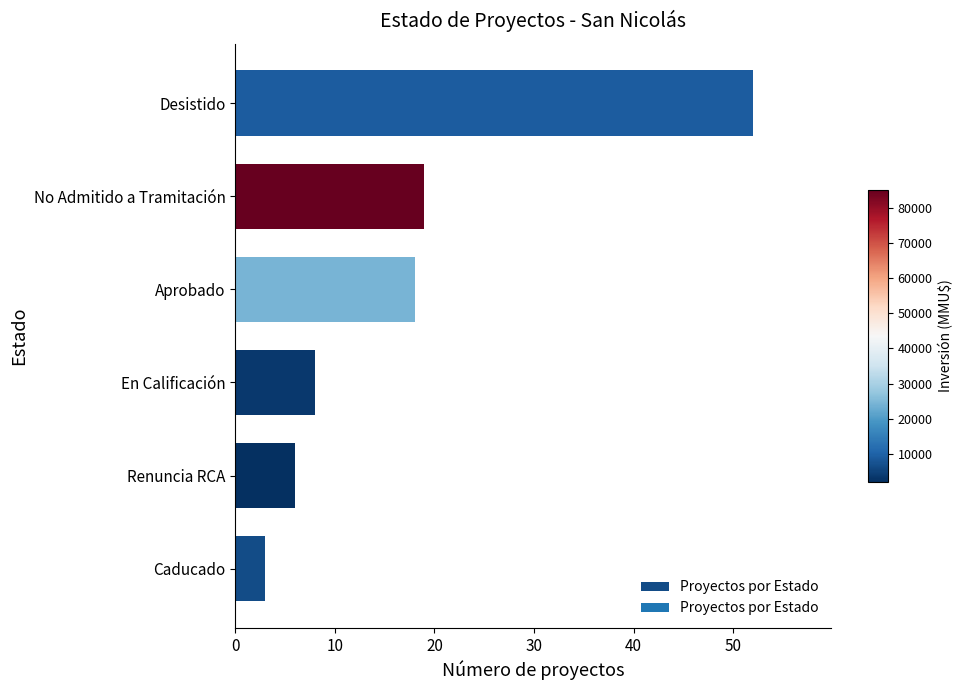

Reading top to bottom, list all the values displayed in this chart.

52	19	18	8	6	3